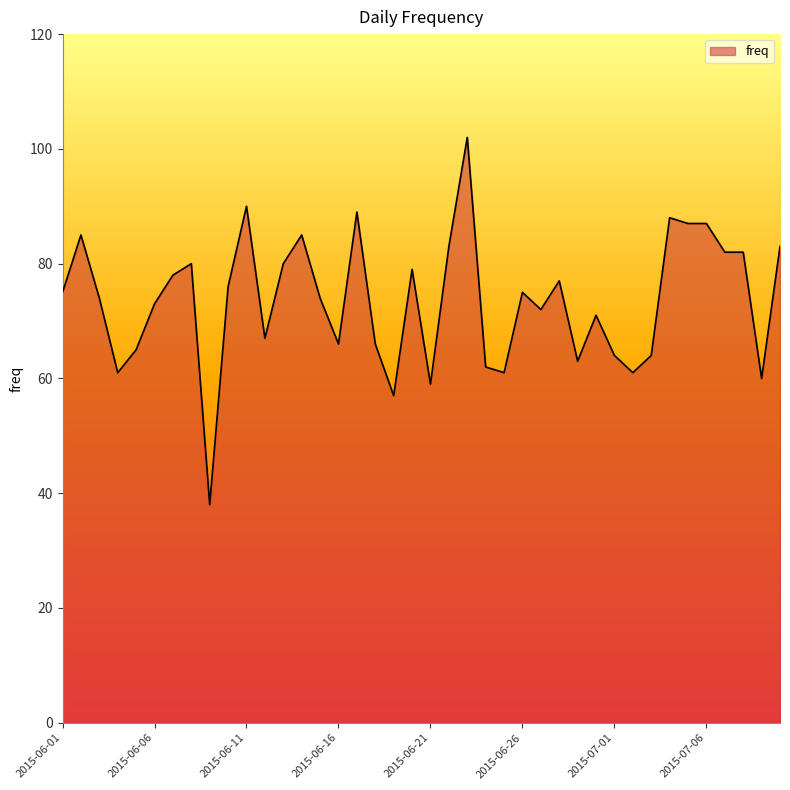

What is the difference between the maximum and minimum values?

64